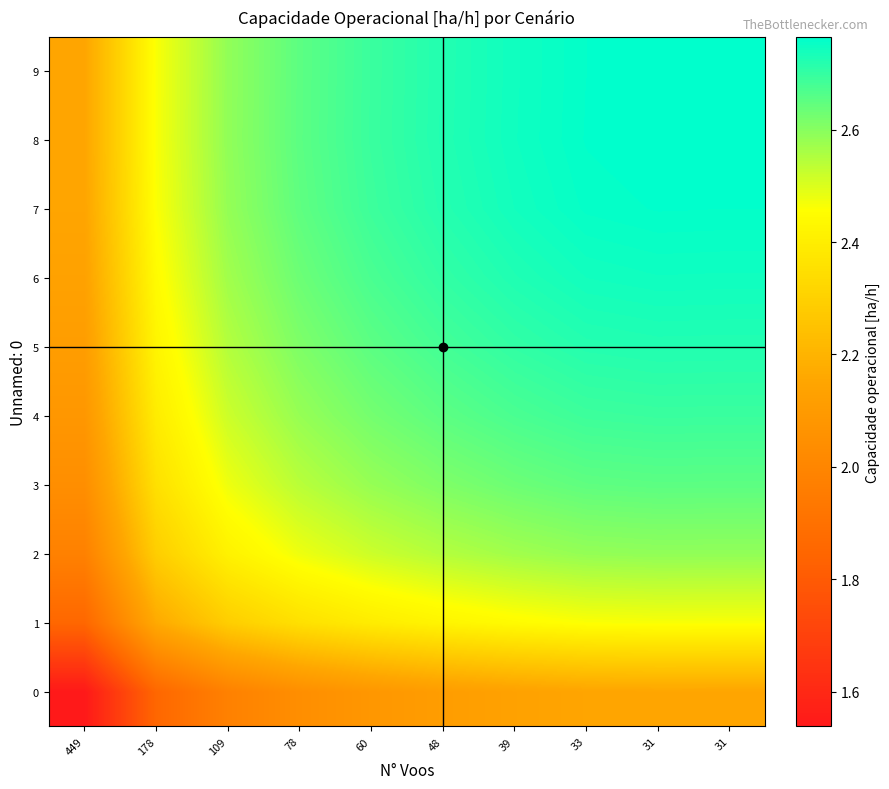

Which has a higher value, 33 or 109?

33